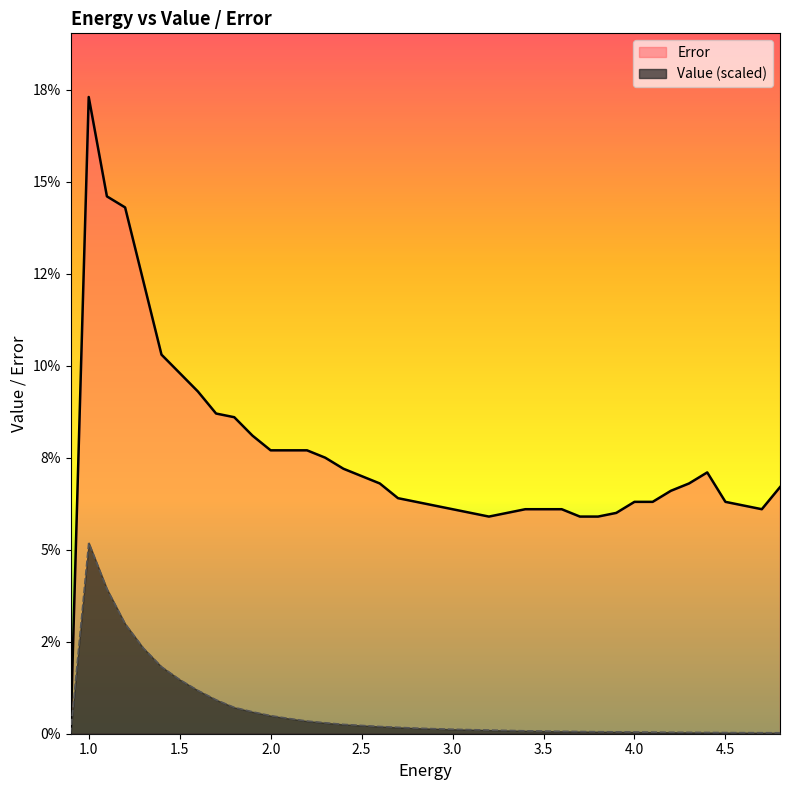

What are all the series names shown in the legend?

Error, Value (scaled)